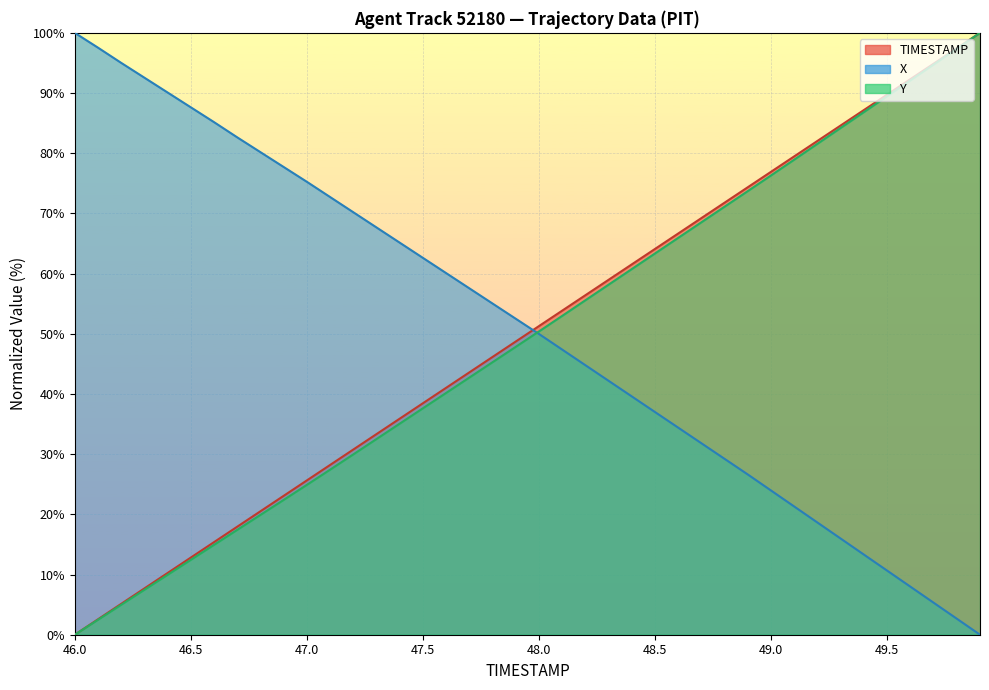

What is the sum of all TIMESTAMP values?

2000.0